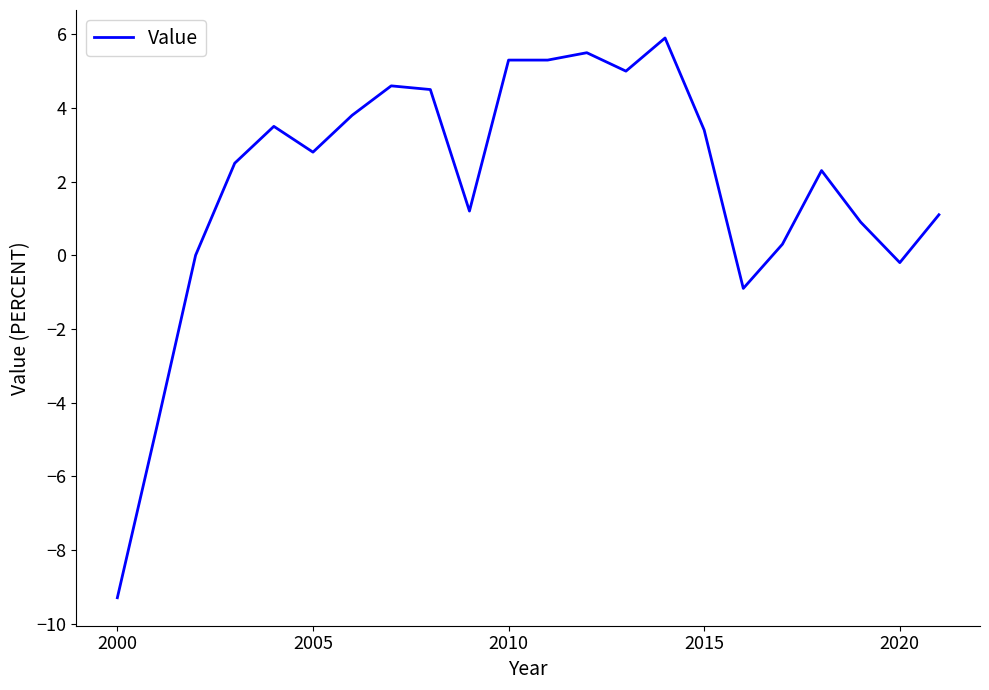

What is the difference between the maximum and minimum values?

15.2